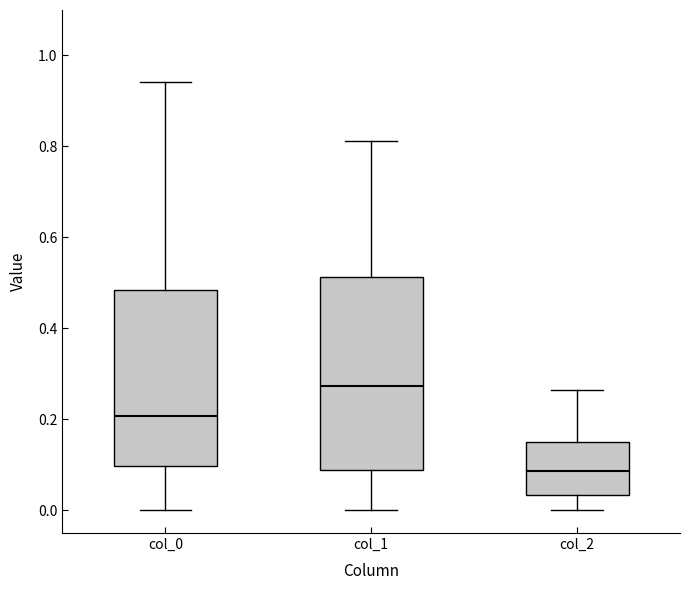

Which box has the lowest median line?

col_2